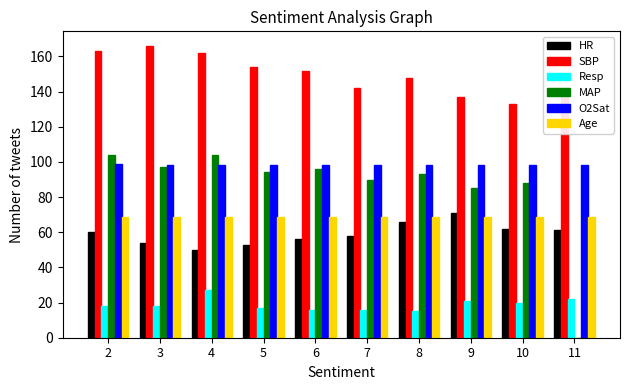

Reading right to left, transcribe all the data shown in this chart.

HR: 11=61.0	10=62.0	9=71.0	8=66.0	7=58.0	6=56.0	5=53.0	4=50.0	3=54.0	2=60.0
SBP: 11=141.0	10=133.0	9=137.0	8=148.0	7=142.0	6=152.0	5=154.0	4=162.0	3=166.0	2=163.0
Resp: 11=22.0	10=20.0	9=21.0	8=15.0	7=16.0	6=16.0	5=17.0	4=27.0	3=18.0	2=18.0
MAP: 11=0.0	10=88.0	9=85.0	8=93.0	7=90.0	6=96.0	5=94.0	4=104.0	3=97.0	2=104.0
O2Sat: 11=98.0	10=98.0	9=98.0	8=98.0	7=98.0	6=98.0	5=98.0	4=98.0	3=98.0	2=99.0
Age: 11=68.5	10=68.5	9=68.5	8=68.5	7=68.5	6=68.5	5=68.5	4=68.5	3=68.5	2=68.5